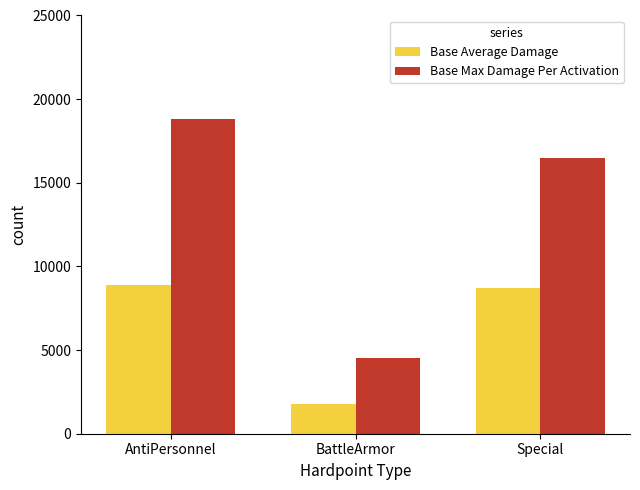

How many groups of bars are there?

3